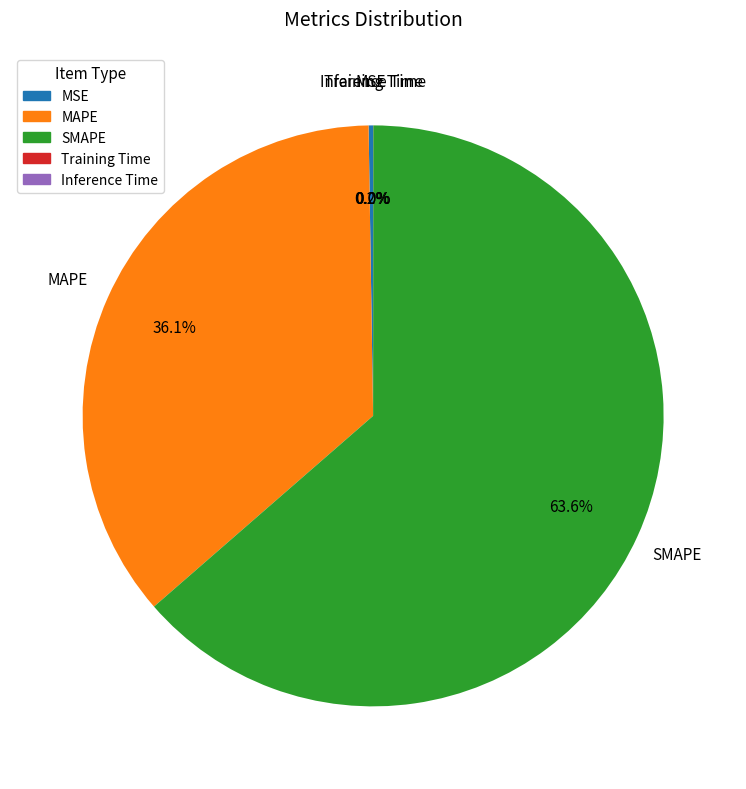

To the nearest percent, what is the difference between the largest and smallest slice percentages?

64%